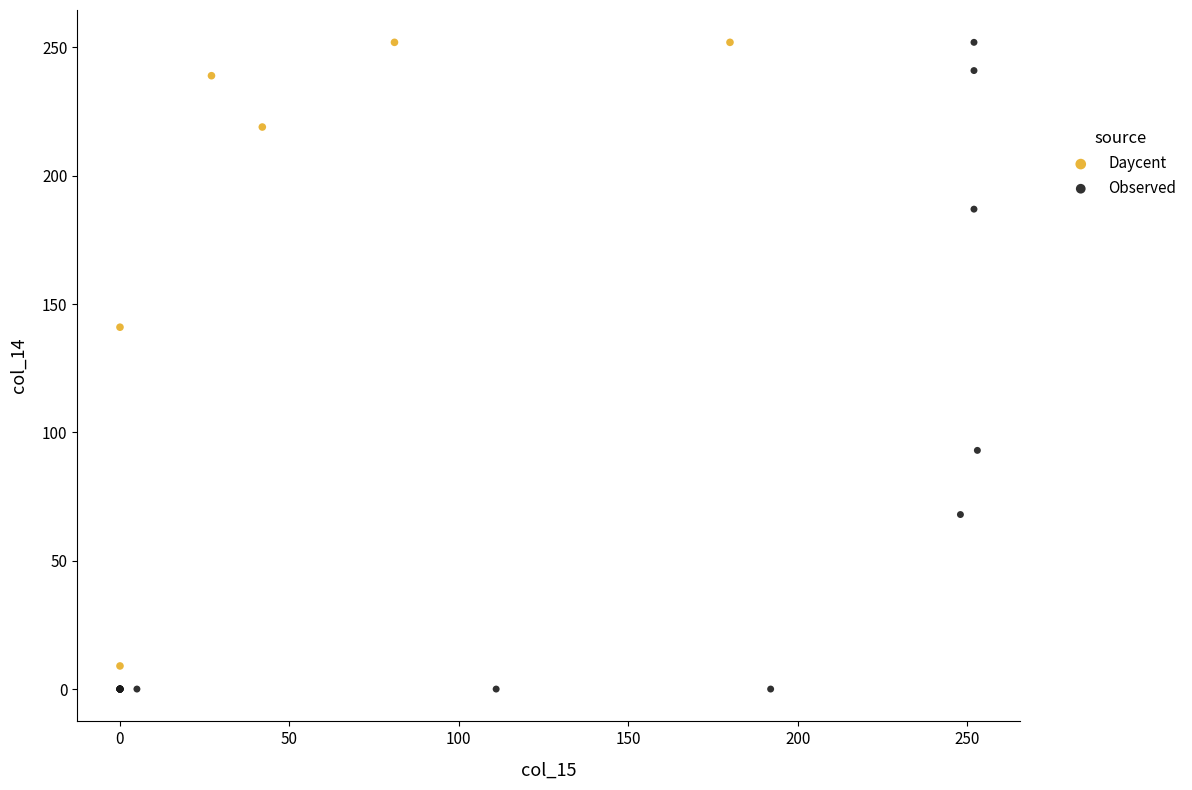

What are all the series names shown in the legend?

Daycent, Observed